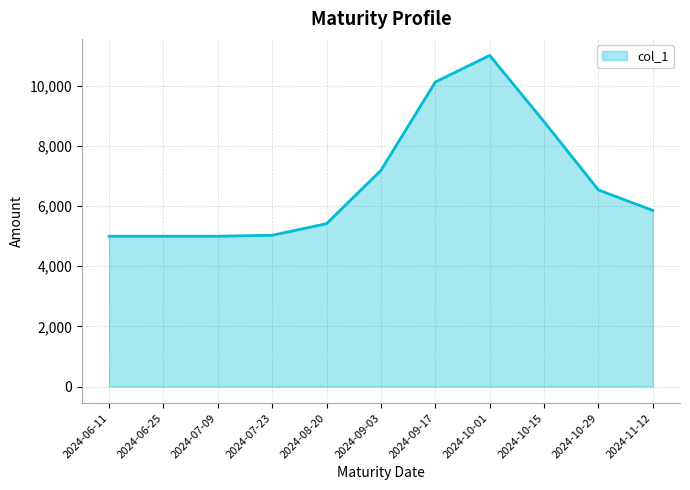

Approximately how many times larger is the value at 2024-06-25 compared to 2024-06-11?

1.0